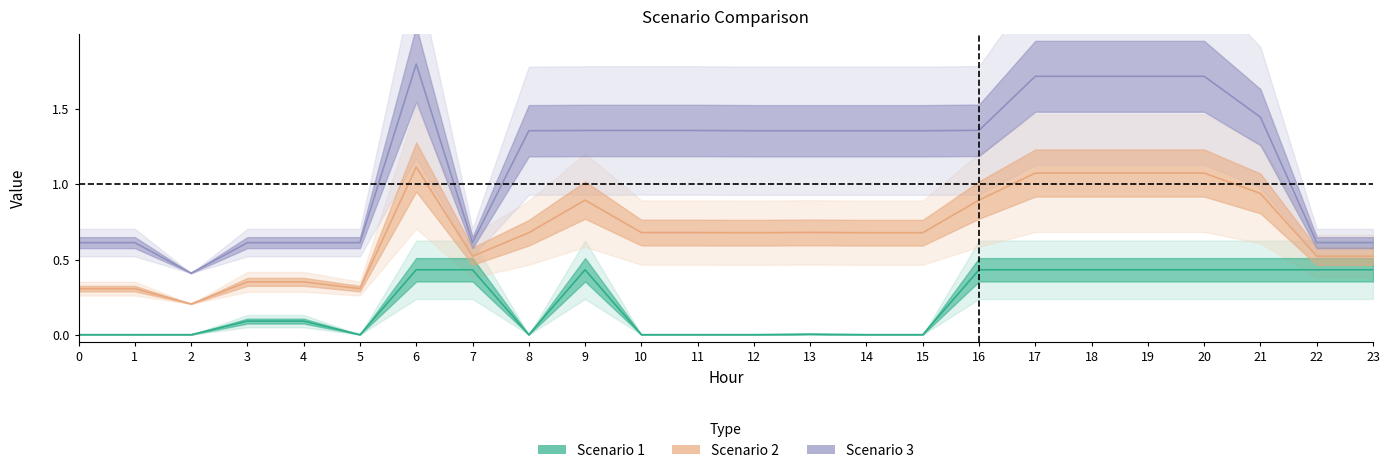

What is the difference between the Scenario 3 values at 19 and 21?

0.3